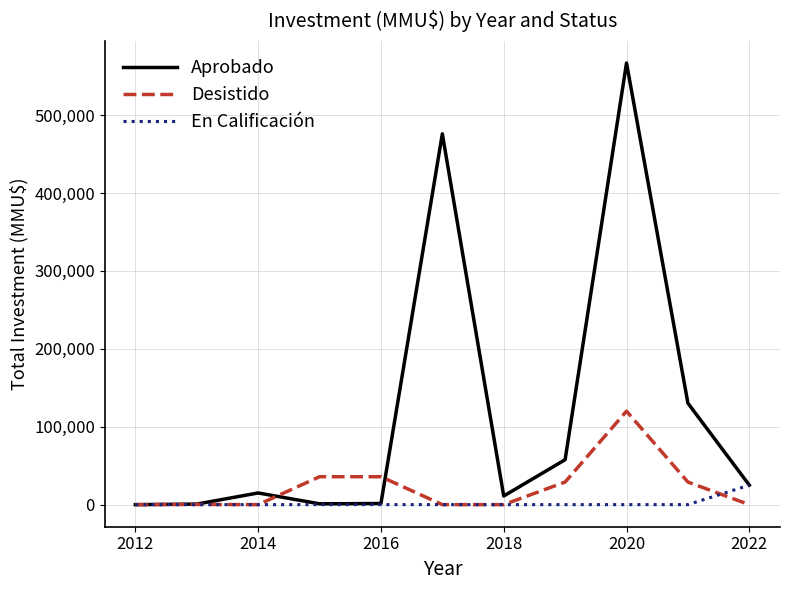

Rank the series by their maximum value, from highest to lowest.

Aprobado, Desistido, En Calificación